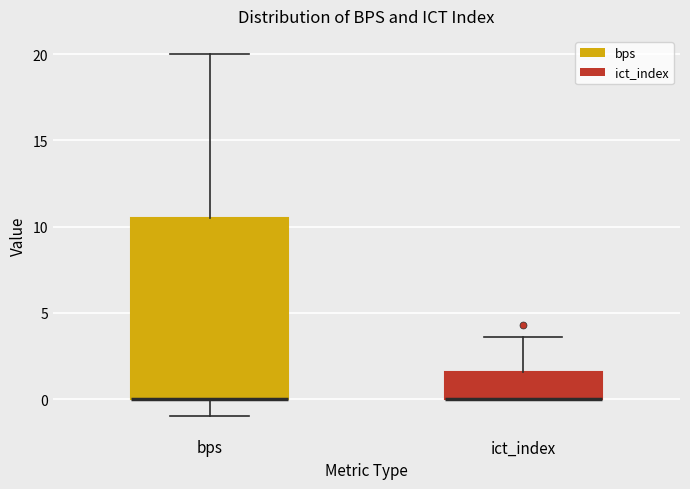

Reading left to right, transcribe this box plot: for each box, give where its median line is, the range the box spans, and where its two whiskers end, as read against the y-axis. The values are not printed on the chart, so give them approximately, as read against the axis.

bps: median 0.0 (drawn on the box's lower edge), box 0.0 to 10.5, whiskers -1.0 to 20.0
ict_index: median 0.0 (drawn on the box's lower edge), box 0.0 to 1.5, whiskers 0.0 to 3.5